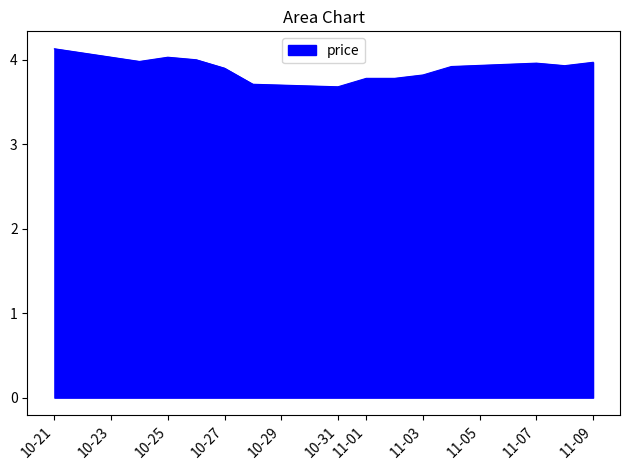

What is the maximum value shown in the chart?

4.1